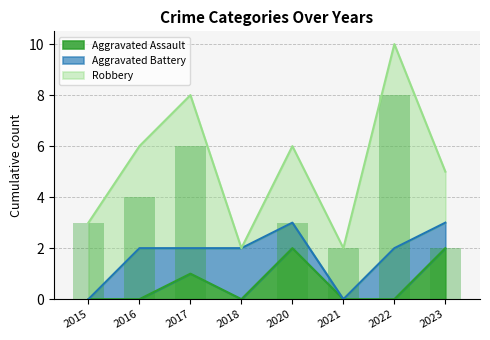

The Aggravated Assault series shows 1 at 2021. True or false?

False